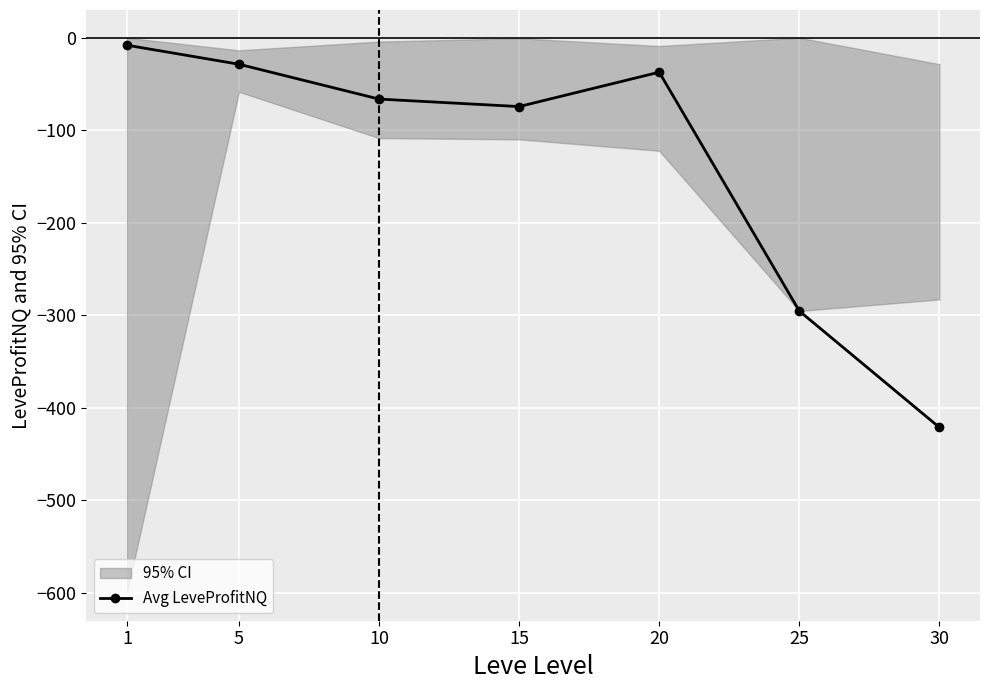

Is it true that the value at 1 is -8.0?

True